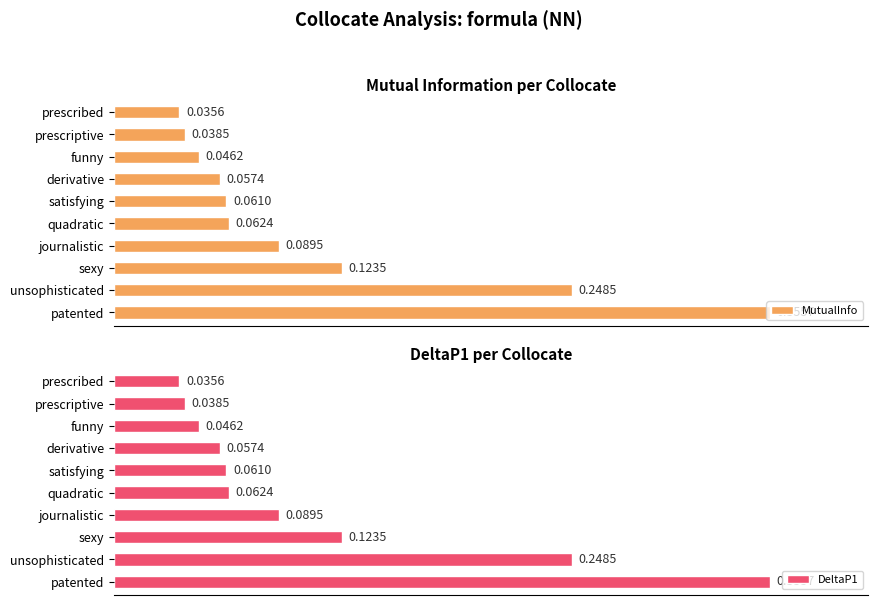

Where is DeltaP1 nearest to the value 0?

prescribed